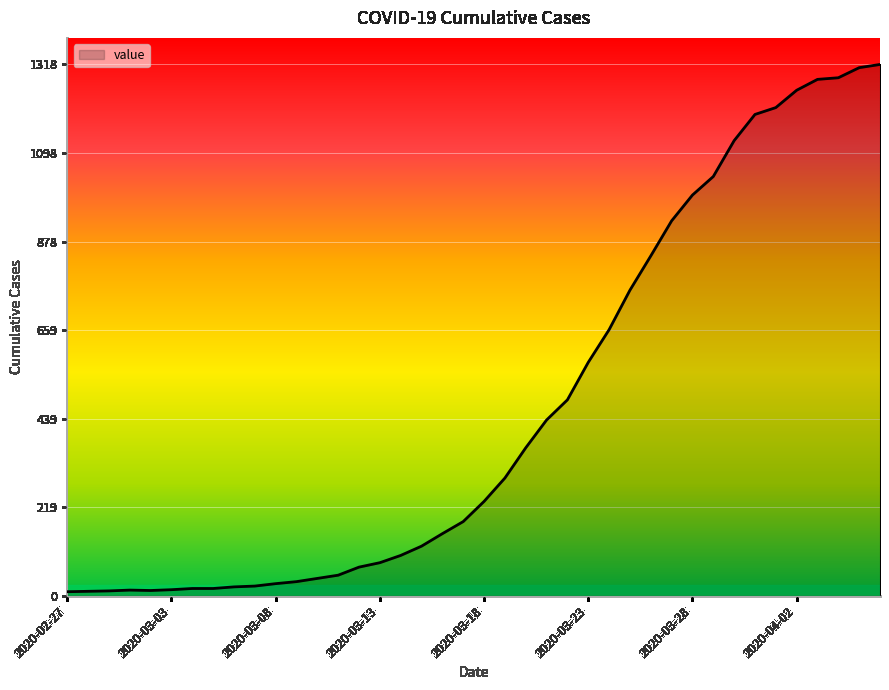

What is the greatest value displayed?

1318